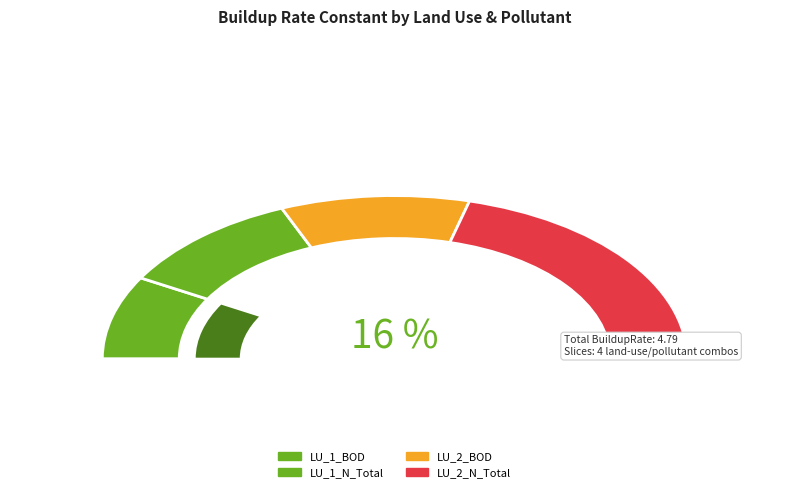

How many slices are in this pie chart?

4